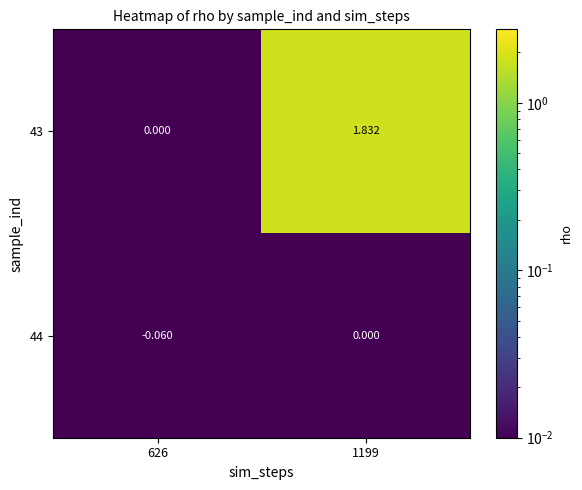

Is the value of 44 at 626 greater than the value of 43 at 1199?

No